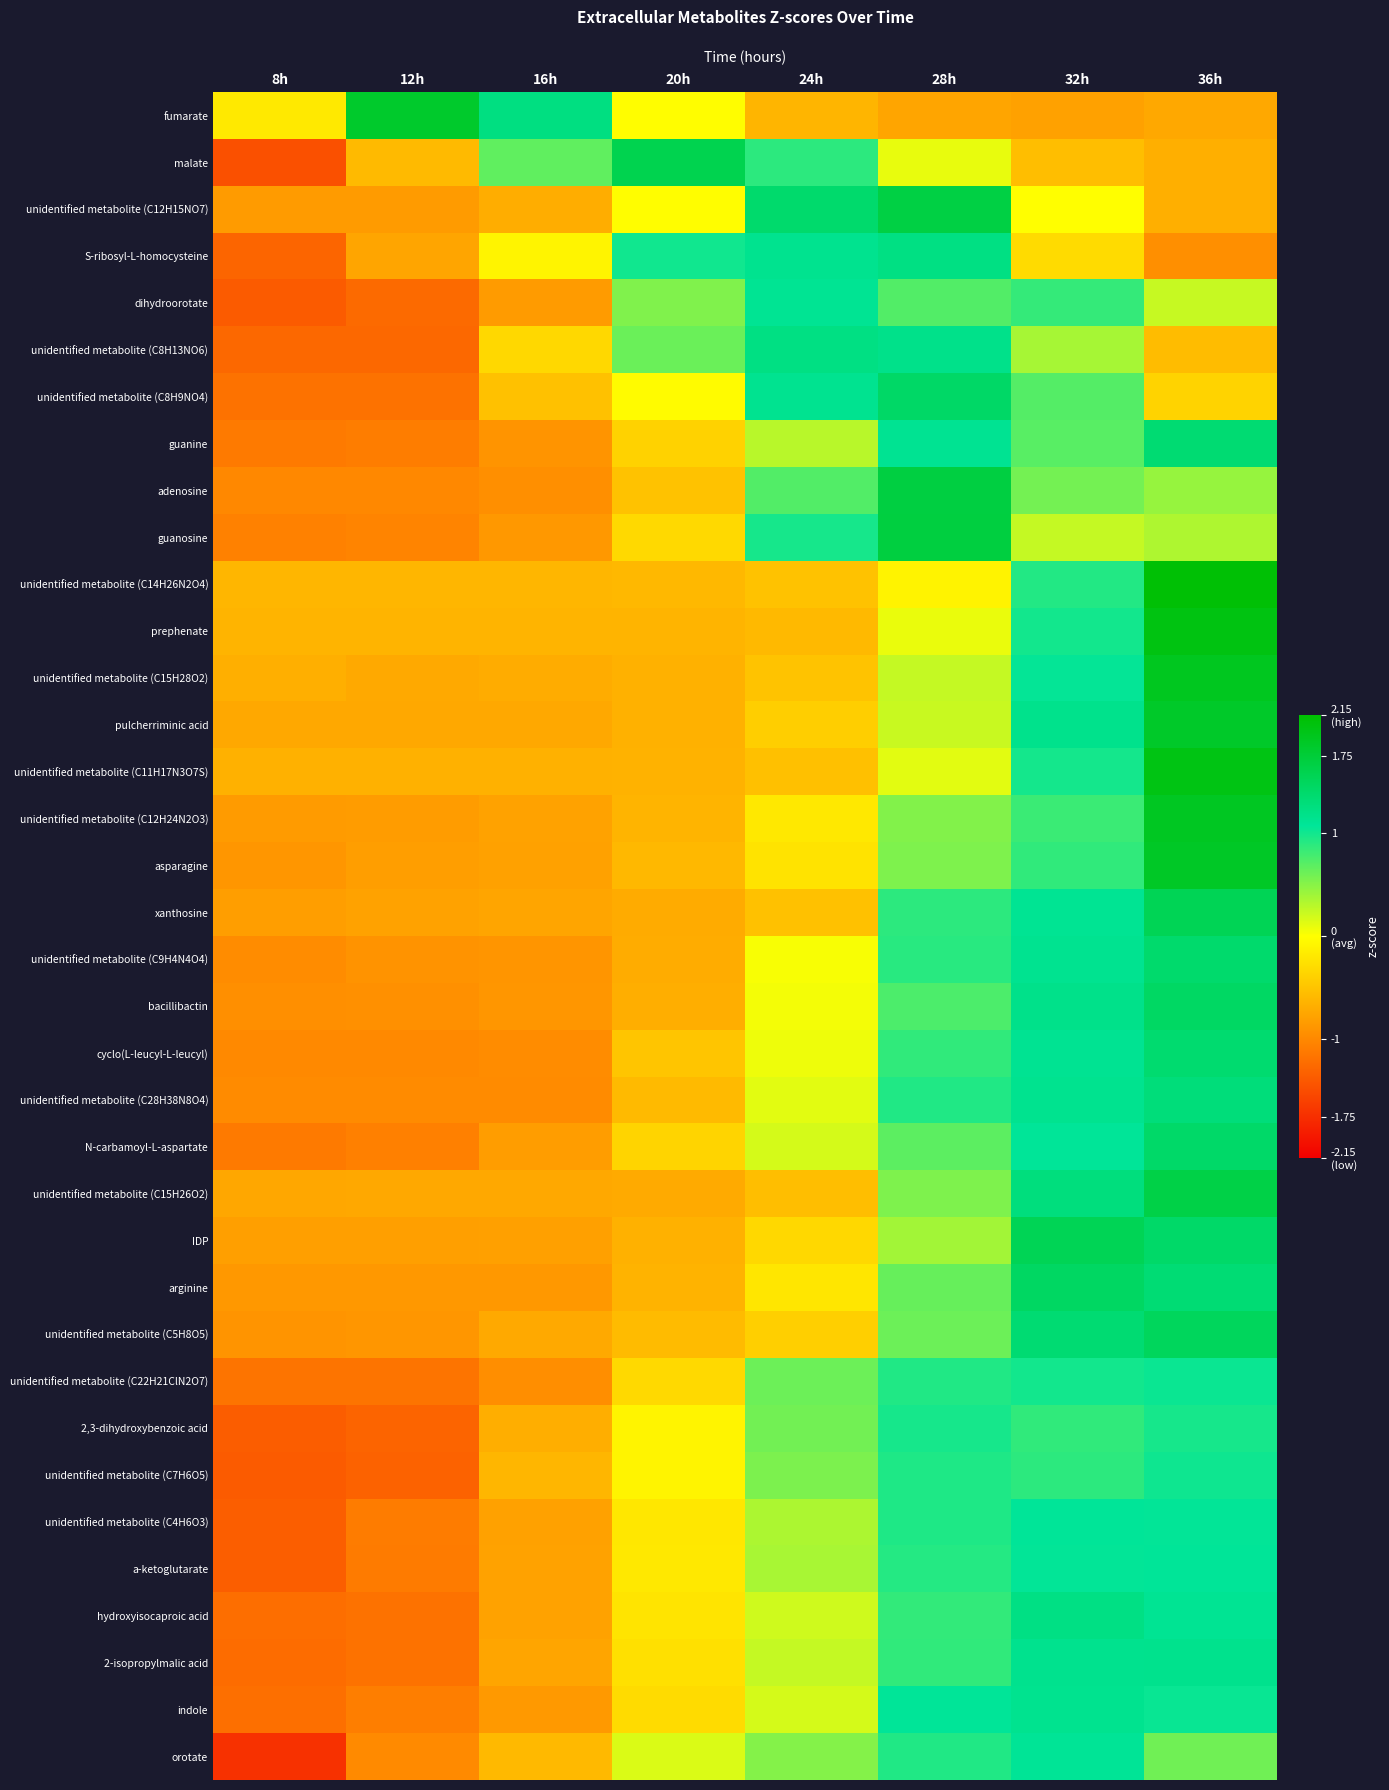

Reading left to right, extract all data points from this chart.

fumarate: 8h=-0.2	12h=1.8	16h=1.2	20h=-0.0	24h=-0.6	28h=-0.8	32h=-0.8	36h=-0.7
malate: 8h=-1.5	12h=-0.6	16h=0.7	20h=1.6	24h=0.9	28h=0.1	32h=-0.5	36h=-0.7
unidentified metabolite (C12H15NO7): 8h=-0.8	12h=-0.8	16h=-0.7	20h=-0.0	24h=1.4	28h=1.7	32h=-0.0	36h=-0.7
S-ribosyl-L-homocysteine: 8h=-1.3	12h=-0.8	16h=-0.1	20h=1.0	24h=1.1	28h=1.2	32h=-0.3	36h=-0.9
dihydroorotate: 8h=-1.4	12h=-1.3	16h=-0.8	20h=0.5	24h=1.1	28h=0.7	32h=0.9	36h=0.2
unidentified metabolite (C8H13NO6): 8h=-1.3	12h=-1.3	16h=-0.3	20h=0.6	24h=1.2	28h=1.2	32h=0.4	36h=-0.6
unidentified metabolite (C8H9NO4): 8h=-1.2	12h=-1.2	16h=-0.5	20h=-0.0	24h=1.1	28h=1.4	32h=0.7	36h=-0.4
guanine: 8h=-1.1	12h=-1.1	16h=-0.9	20h=-0.4	24h=0.3	28h=1.1	32h=0.7	36h=1.3
adenosine: 8h=-1.0	12h=-1.0	16h=-0.9	20h=-0.5	24h=0.7	28h=1.7	32h=0.6	36h=0.4
guanosine: 8h=-1.1	12h=-1.0	16h=-0.9	20h=-0.3	24h=1.0	28h=1.7	32h=0.2	36h=0.3
unidentified metabolite (C14H26N2O4): 8h=-0.6	12h=-0.6	16h=-0.6	20h=-0.6	24h=-0.5	28h=-0.1	32h=0.9	36h=2.1
prephenate: 8h=-0.6	12h=-0.6	16h=-0.6	20h=-0.6	24h=-0.6	28h=0.1	32h=1.0	36h=2.0
unidentified metabolite (C15H28O2): 8h=-0.7	12h=-0.7	16h=-0.7	20h=-0.6	24h=-0.5	28h=0.2	32h=1.1	36h=1.9
pulcherriminic acid: 8h=-0.7	12h=-0.7	16h=-0.7	20h=-0.6	24h=-0.4	28h=0.2	32h=1.2	36h=1.8
unidentified metabolite (C11H17N3O7S): 8h=-0.7	12h=-0.7	16h=-0.7	20h=-0.6	24h=-0.5	28h=0.1	32h=1.0	36h=2.0
unidentified metabolite (C12H24N2O3): 8h=-0.8	12h=-0.8	16h=-0.8	20h=-0.6	24h=-0.2	28h=0.5	32h=0.8	36h=1.9
asparagine: 8h=-0.9	12h=-0.8	16h=-0.8	20h=-0.6	24h=-0.2	28h=0.5	32h=0.9	36h=1.9
xanthosine: 8h=-0.8	12h=-0.8	16h=-0.7	20h=-0.7	24h=-0.5	28h=0.9	32h=1.1	36h=1.6
unidentified metabolite (C9H4N4O4): 8h=-1.0	12h=-0.9	16h=-0.9	20h=-0.7	24h=0.0	28h=0.9	32h=1.1	36h=1.4
bacillibactin: 8h=-0.9	12h=-0.9	16h=-0.9	20h=-0.7	24h=0.0	28h=0.8	32h=1.2	36h=1.4
cyclo(L-leucyl-L-leucyl): 8h=-1.0	12h=-1.0	16h=-1.0	20h=-0.5	24h=0.1	28h=0.9	32h=1.1	36h=1.4
unidentified metabolite (C28H38N8O4): 8h=-1.0	12h=-1.0	16h=-1.0	20h=-0.6	24h=0.1	28h=0.9	32h=1.1	36h=1.3
N-carbamoyl-L-aspartate: 8h=-1.1	12h=-1.1	16h=-0.8	20h=-0.4	24h=0.2	28h=0.7	32h=1.1	36h=1.4
unidentified metabolite (C15H26O2): 8h=-0.7	12h=-0.7	16h=-0.7	20h=-0.7	24h=-0.5	28h=0.5	32h=1.3	36h=1.6
IDP: 8h=-0.8	12h=-0.8	16h=-0.8	20h=-0.6	24h=-0.3	28h=0.4	32h=1.6	36h=1.4
arginine: 8h=-0.9	12h=-0.9	16h=-0.9	20h=-0.6	24h=-0.2	28h=0.6	32h=1.5	36h=1.3
unidentified metabolite (C5H8O5): 8h=-0.9	12h=-0.9	16h=-0.7	20h=-0.6	24h=-0.4	28h=0.6	32h=1.3	36h=1.5
unidentified metabolite (C22H21ClN2O7): 8h=-1.2	12h=-1.2	16h=-0.9	20h=-0.3	24h=0.6	28h=0.9	32h=1.0	36h=1.0
2,3-dihydroxybenzoic acid: 8h=-1.4	12h=-1.3	16h=-0.7	20h=-0.1	24h=0.6	28h=1.0	32h=0.9	36h=1.0
unidentified metabolite (C7H6O5): 8h=-1.4	12h=-1.3	16h=-0.6	20h=-0.1	24h=0.6	28h=0.9	32h=0.9	36h=1.0
unidentified metabolite (C4H6O3): 8h=-1.3	12h=-1.1	16h=-0.8	20h=-0.2	24h=0.3	28h=0.9	32h=1.1	36h=1.1
a-ketoglutarate: 8h=-1.3	12h=-1.1	16h=-0.8	20h=-0.2	24h=0.4	28h=0.9	32h=1.1	36h=1.1
hydroxyisocaproic acid: 8h=-1.2	12h=-1.2	16h=-0.8	20h=-0.2	24h=0.2	28h=0.9	32h=1.2	36h=1.1
2-isopropylmalic acid: 8h=-1.2	12h=-1.2	16h=-0.8	20h=-0.3	24h=0.2	28h=0.9	32h=1.1	36h=1.2
indole: 8h=-1.2	12h=-1.1	16h=-0.9	20h=-0.3	24h=0.2	28h=1.1	32h=1.1	36h=1.0
orotate: 8h=-1.7	12h=-1.0	16h=-0.6	20h=0.2	24h=0.5	28h=0.9	32h=1.1	36h=0.6